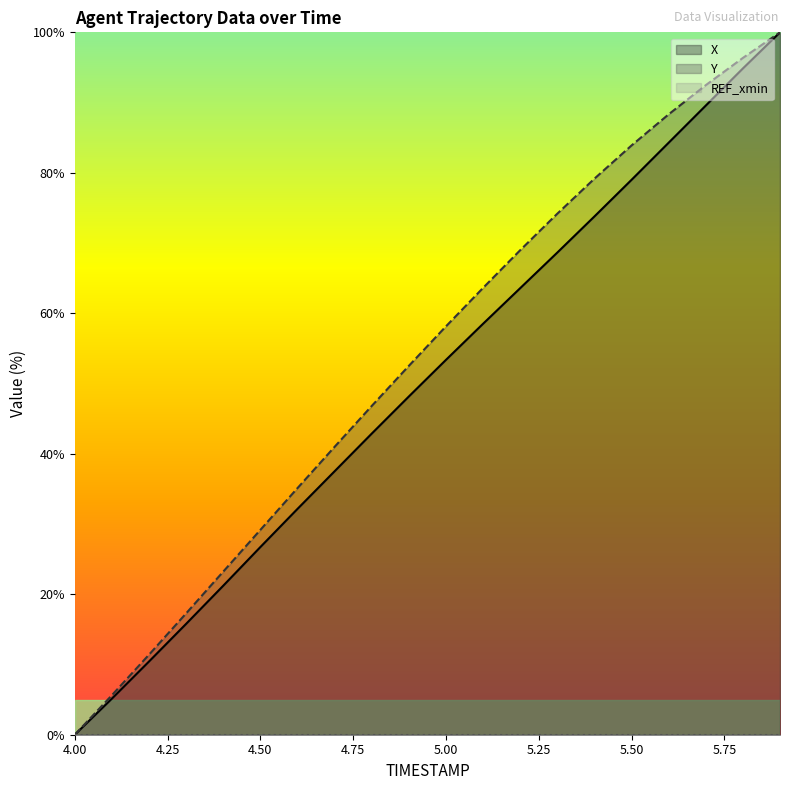

Rank the series at 4.3 from lowest to highest value.

X, Y